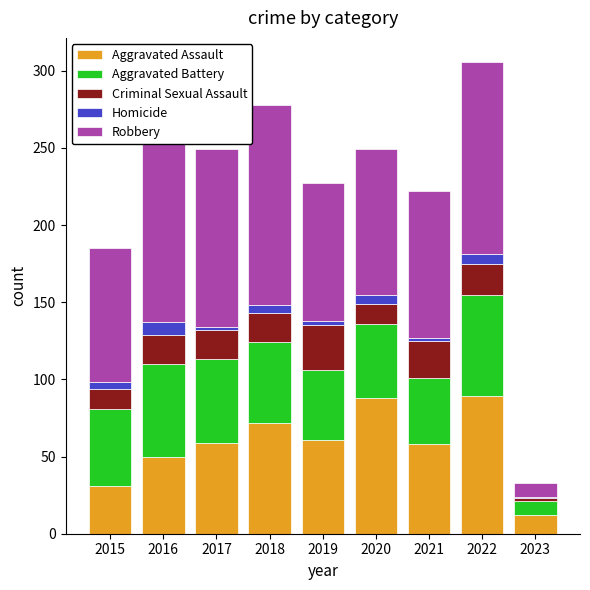

What is the highest value of the Aggravated Assault series?

89